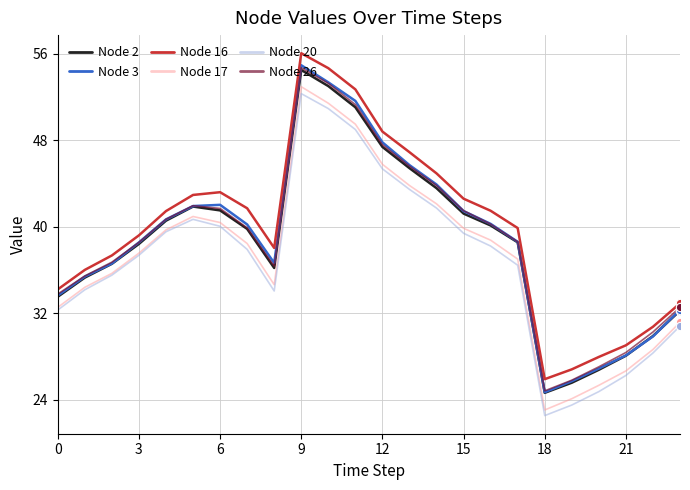

What is the highest value of the Node 3 series?

54.9